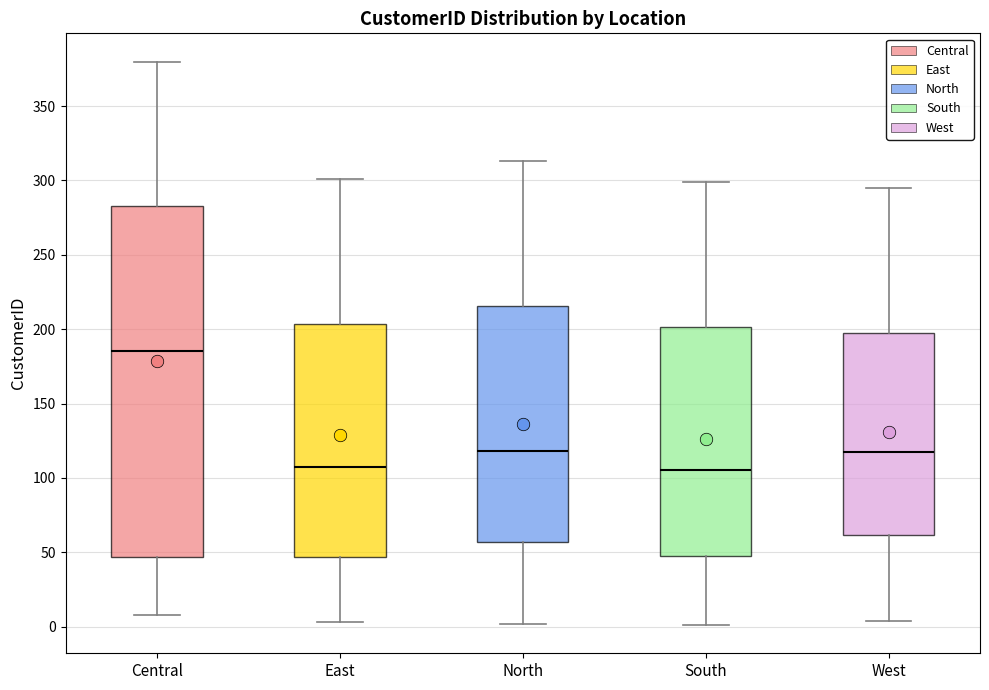

Where is the lower edge of the box for Central on the y-axis? The values are not printed on the chart, so give them approximately, as read against the axis.

45